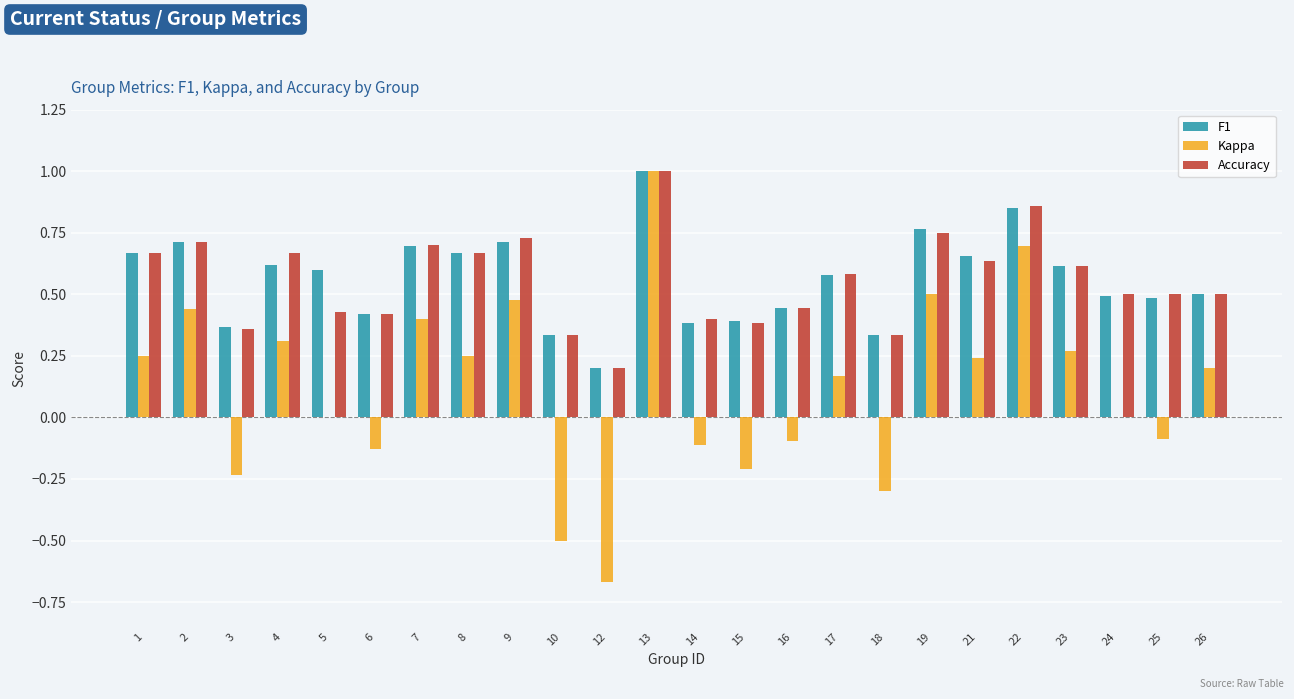

At which label does Kappa reach its peak?

13